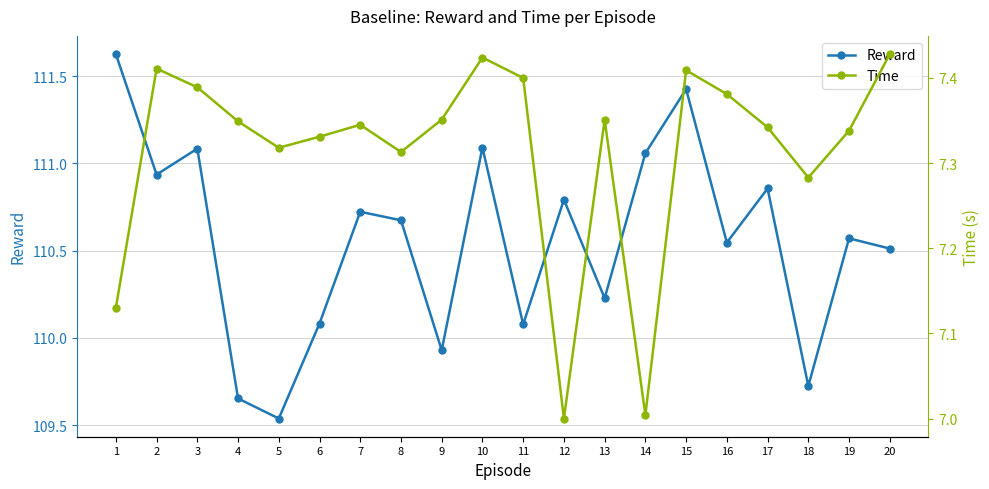

Which has a higher value, 2 or 1?

1